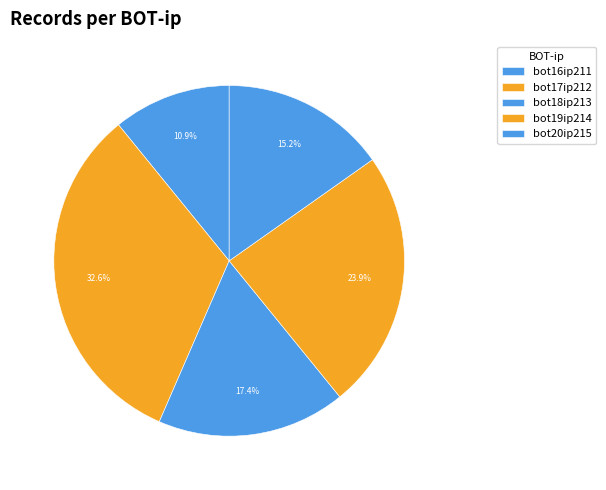

To the nearest percent, what is the difference between the largest and smallest slice percentages?

22%